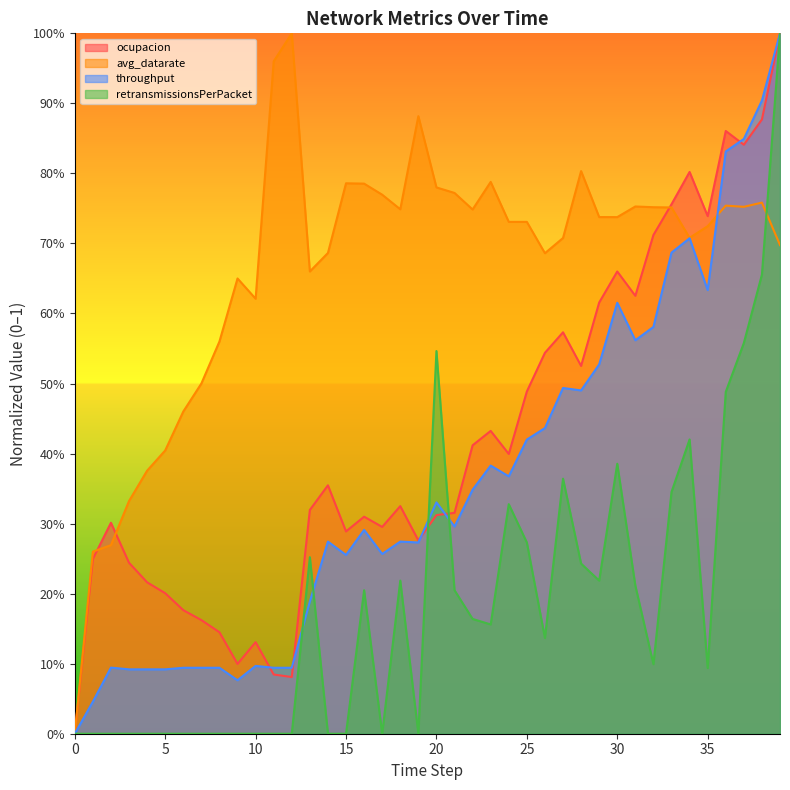

How many interior local peaks does the throughput series have?

10